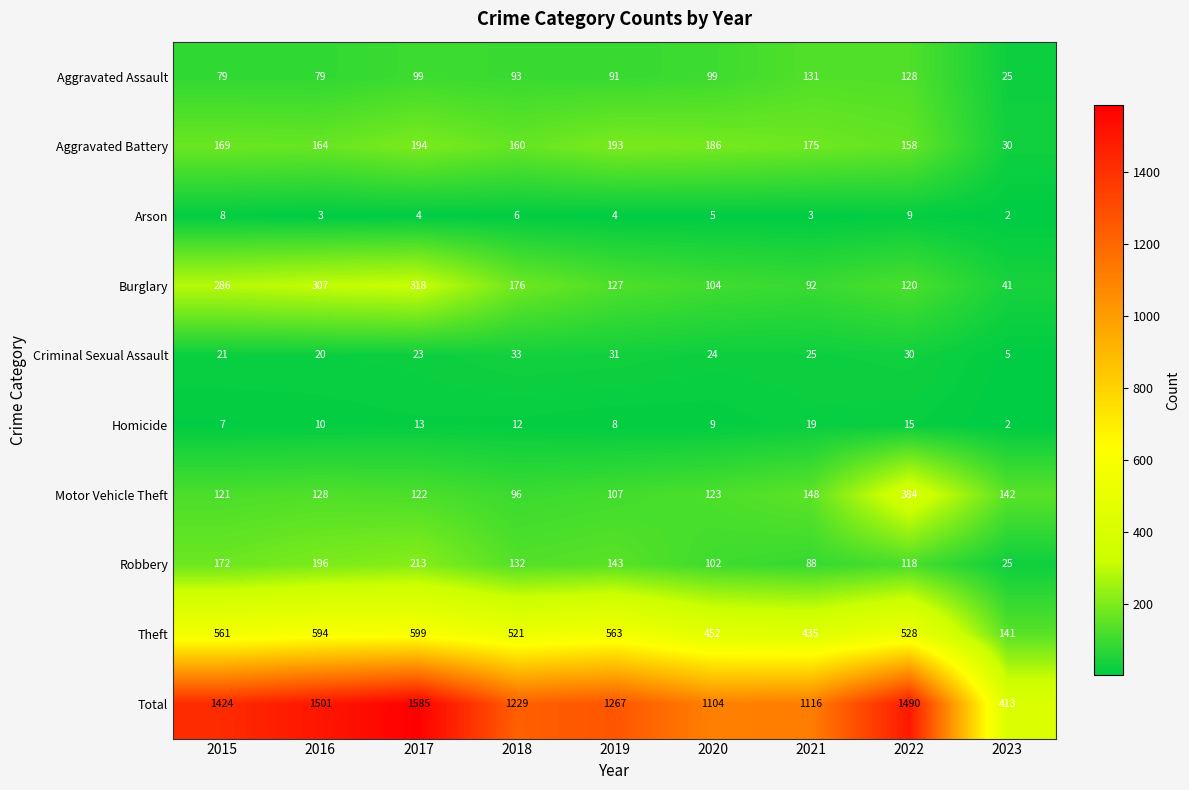

Is it true that Homicide equals 25 at 2021?

False